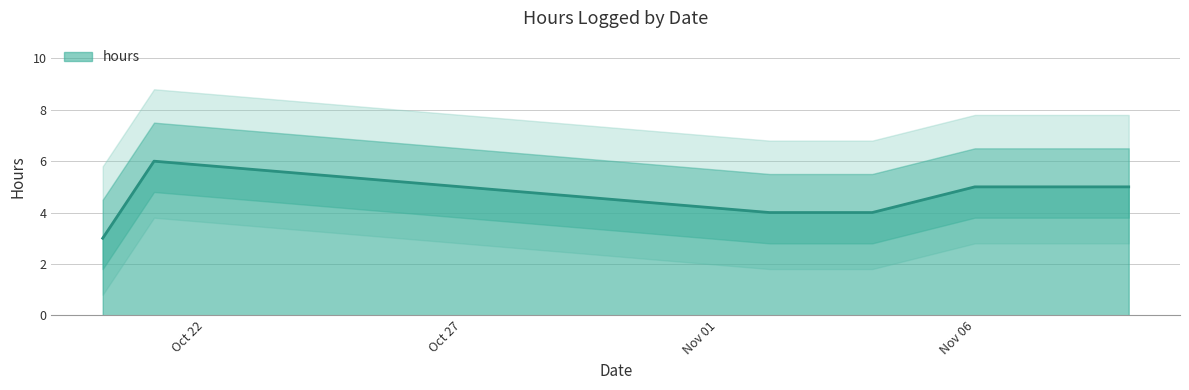

What is the smallest value displayed?

3